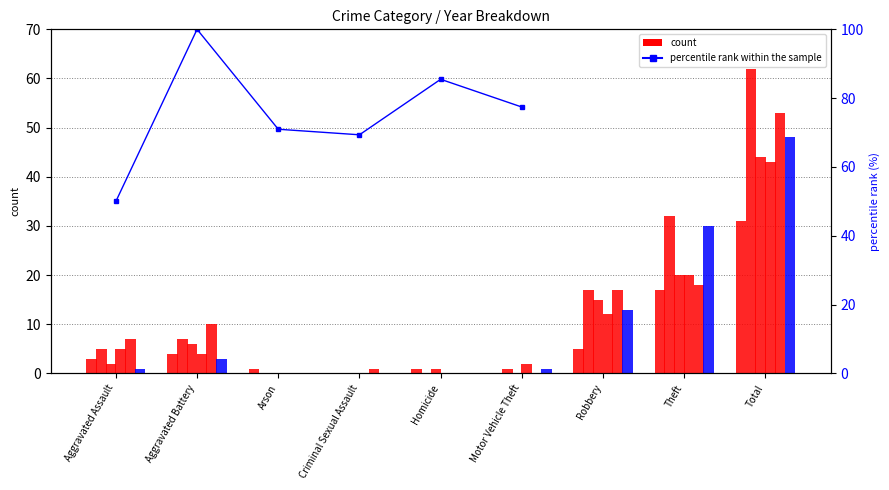

Read the value at Criminal Sexual Assault.

69.4